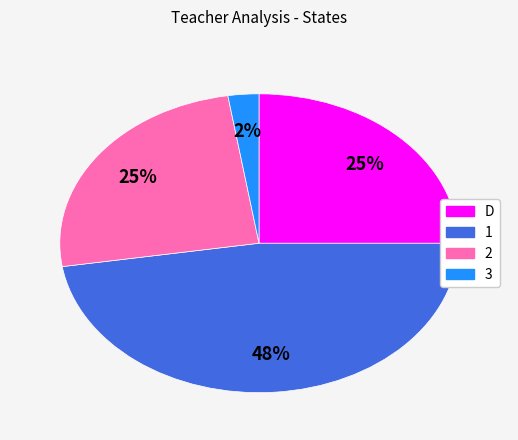

To the nearest percent, what is the average slice percentage?

25%